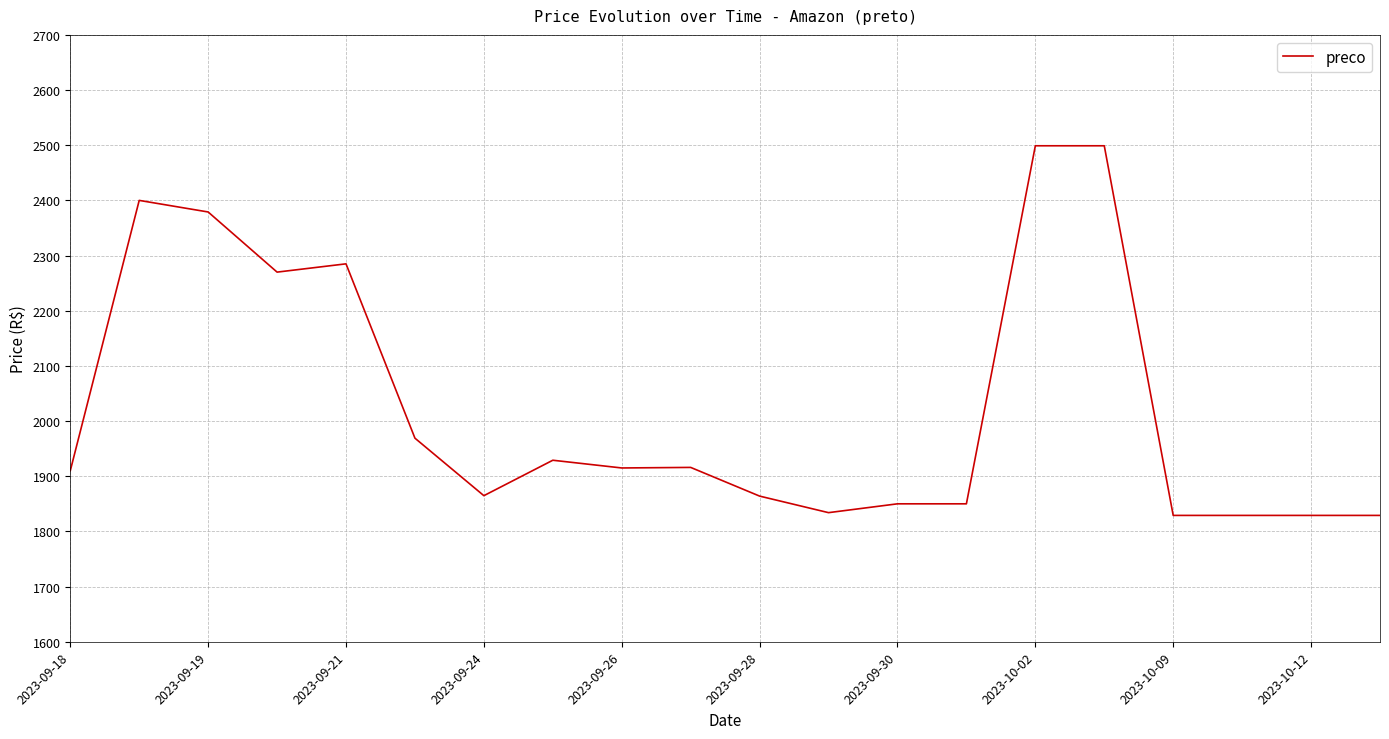

What is the greatest value displayed?

2499.0